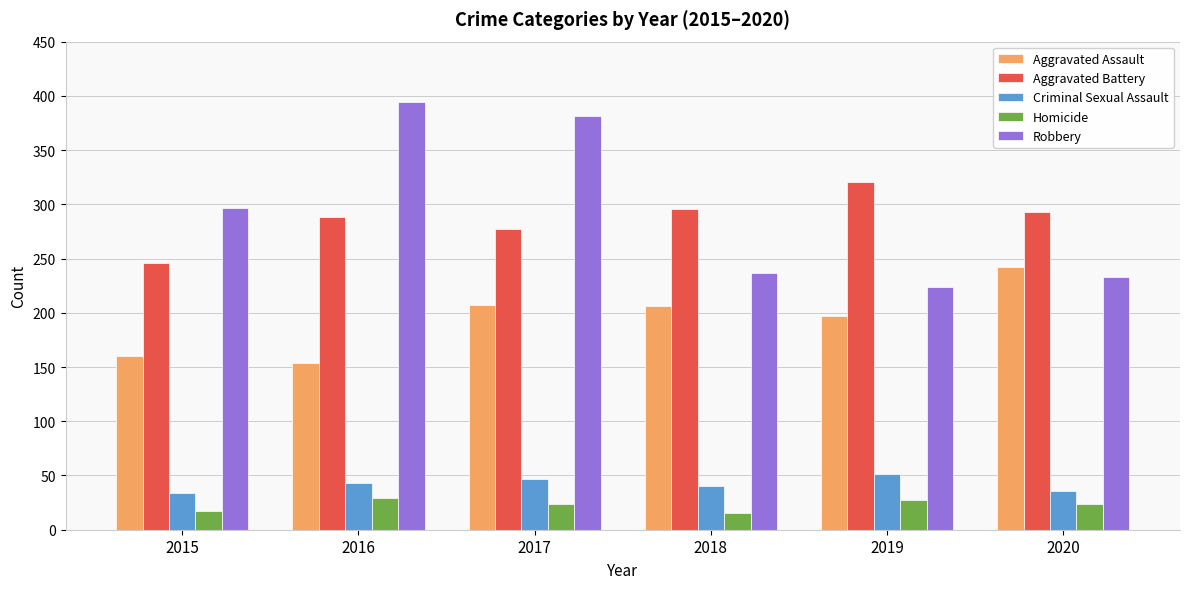

What is the value of the Criminal Sexual Assault bar at the 3rd from the left?

47